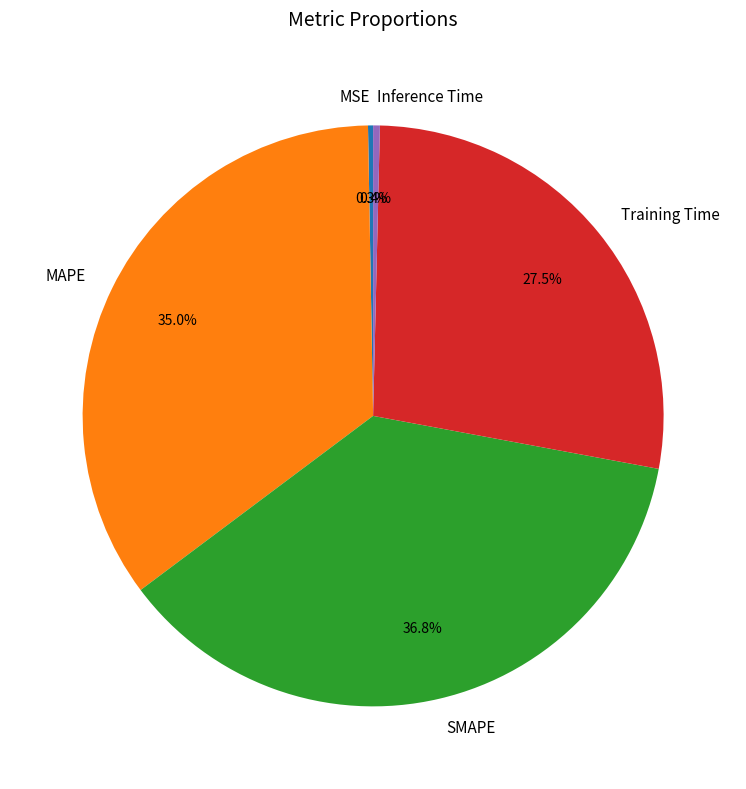

What is the largest slice in the pie chart?

SMAPE